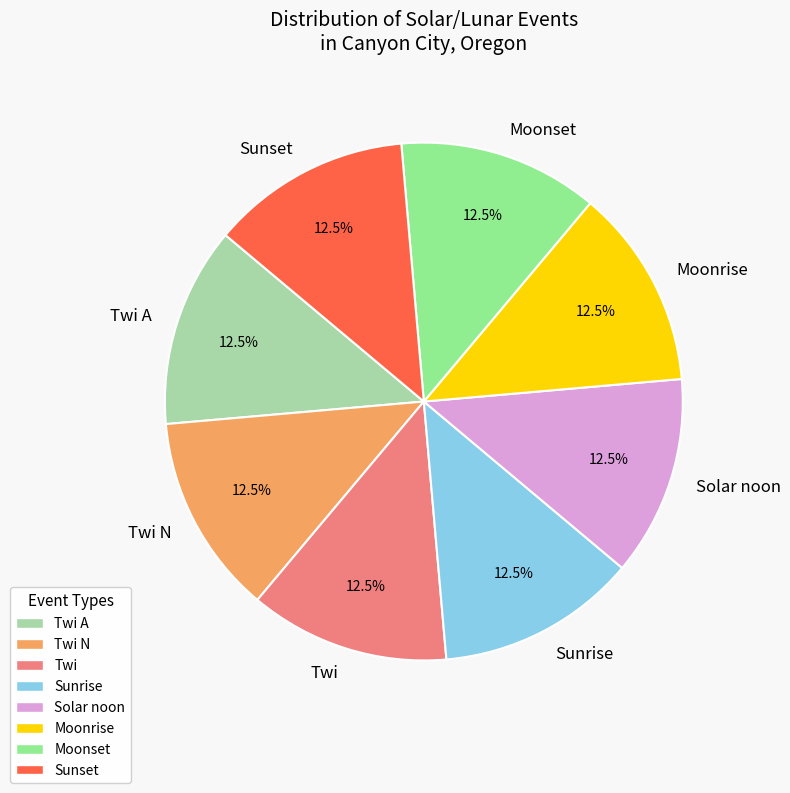

Does Twi account for over 50% of the chart?

No